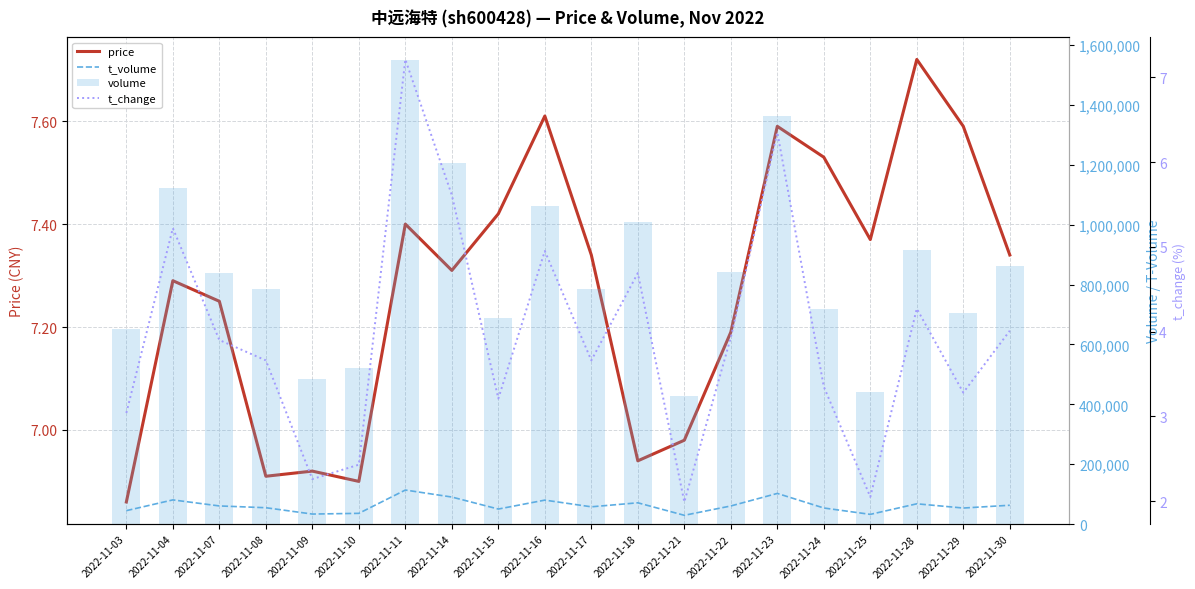

How many groups of bars are there?

20